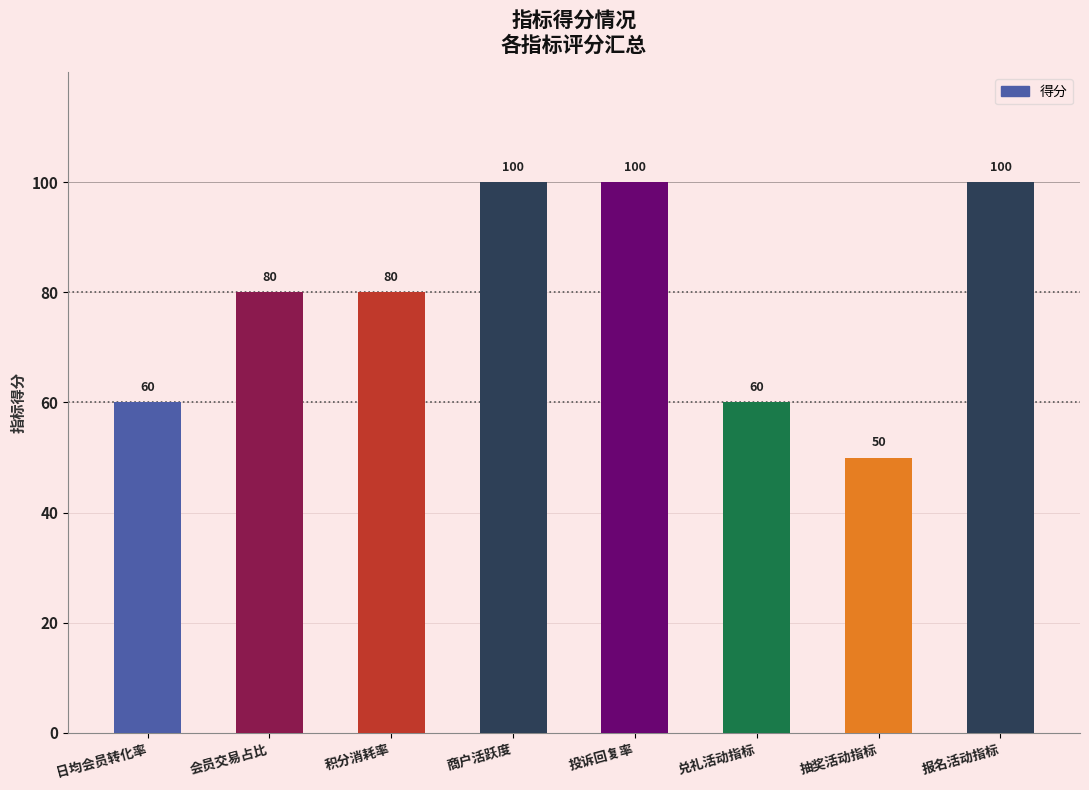

What value does the data have at 商户活跃度, to the nearest 10?

100